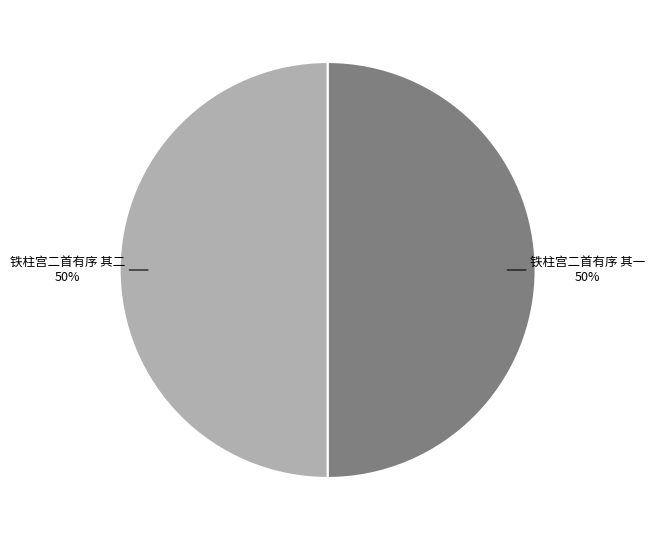

To the nearest percent, what is the average slice percentage?

50%